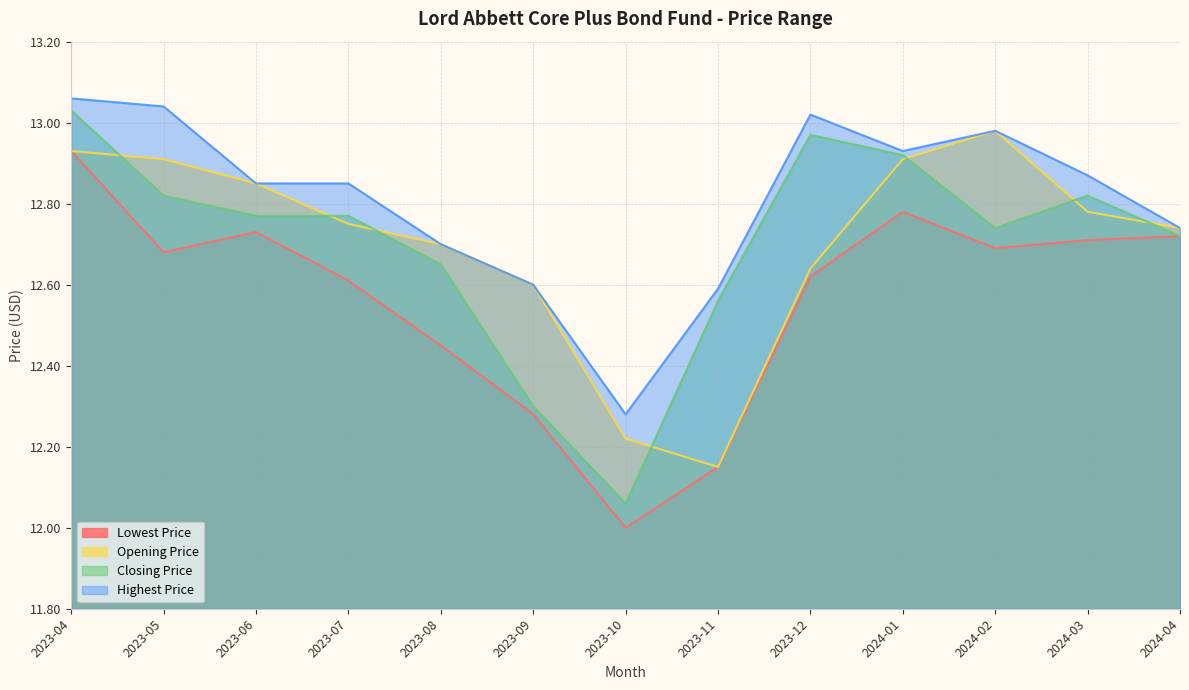

What is the label of the 11th point from the right?

2023-06